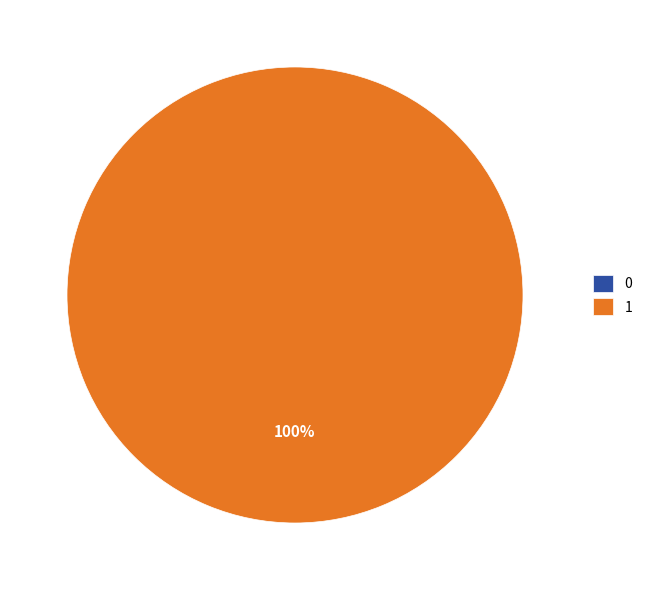

To the nearest percent, what portion does 1 represent?

100%